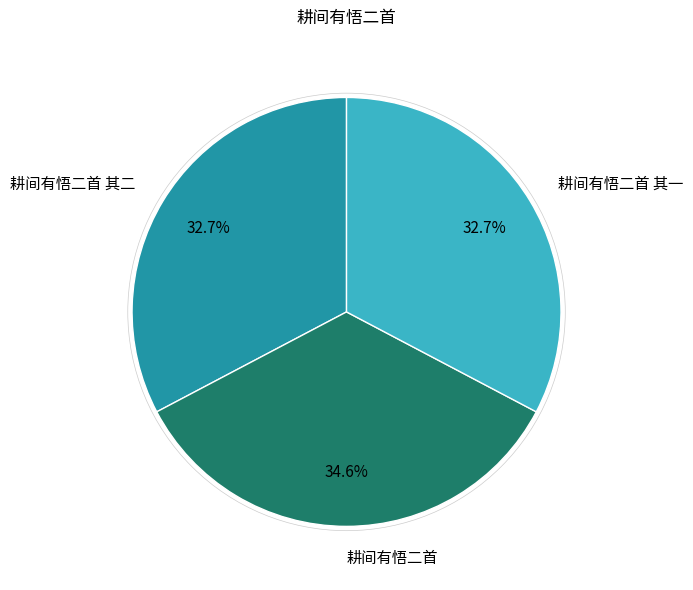

How many segments does this pie chart have?

3